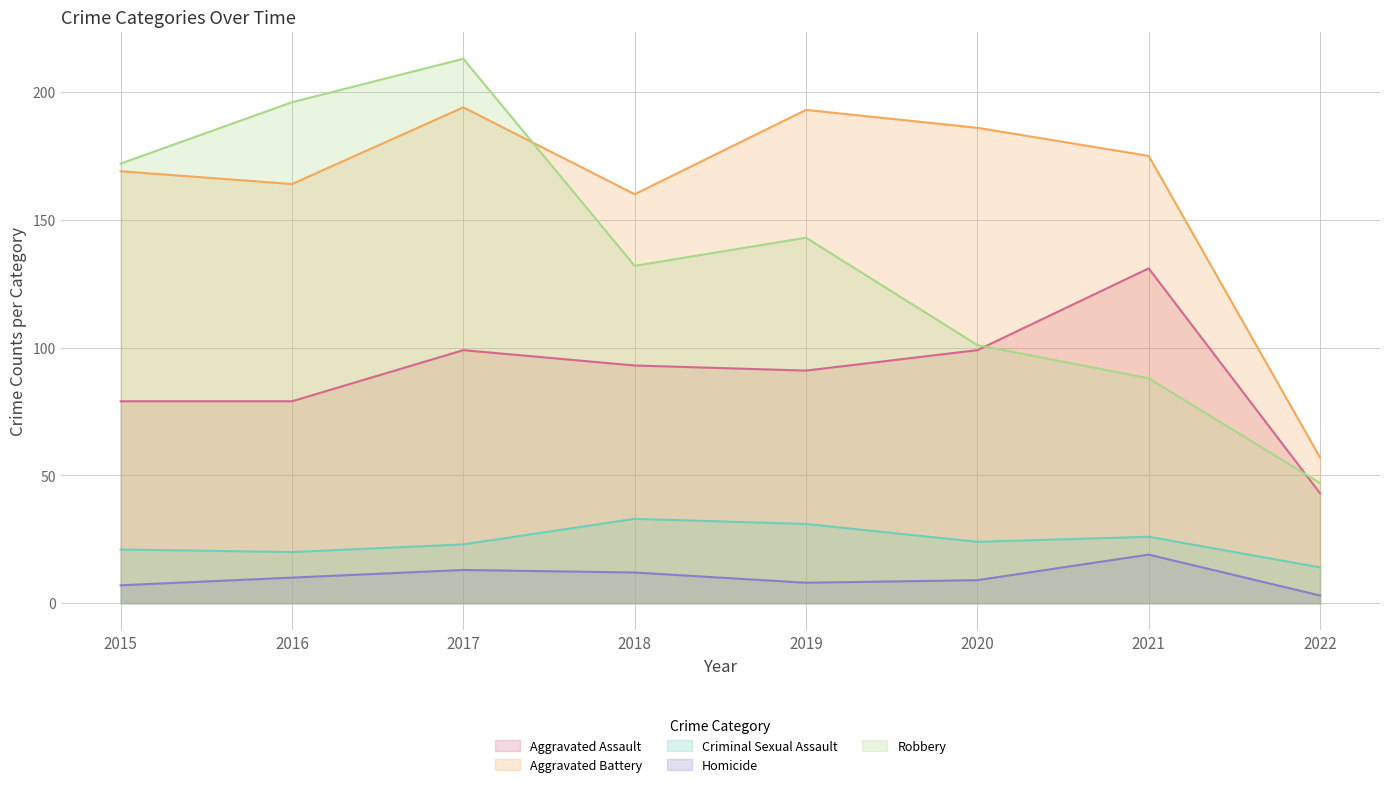

True or false: Homicide and Robbery cross at least once.

False